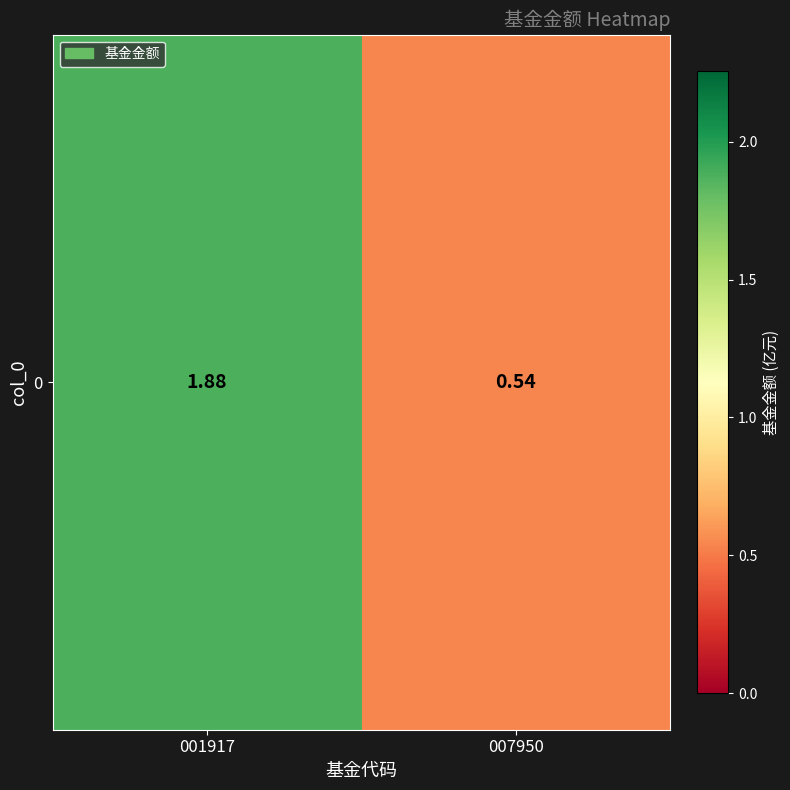

Which has a higher value, 007950 or 001917?

001917